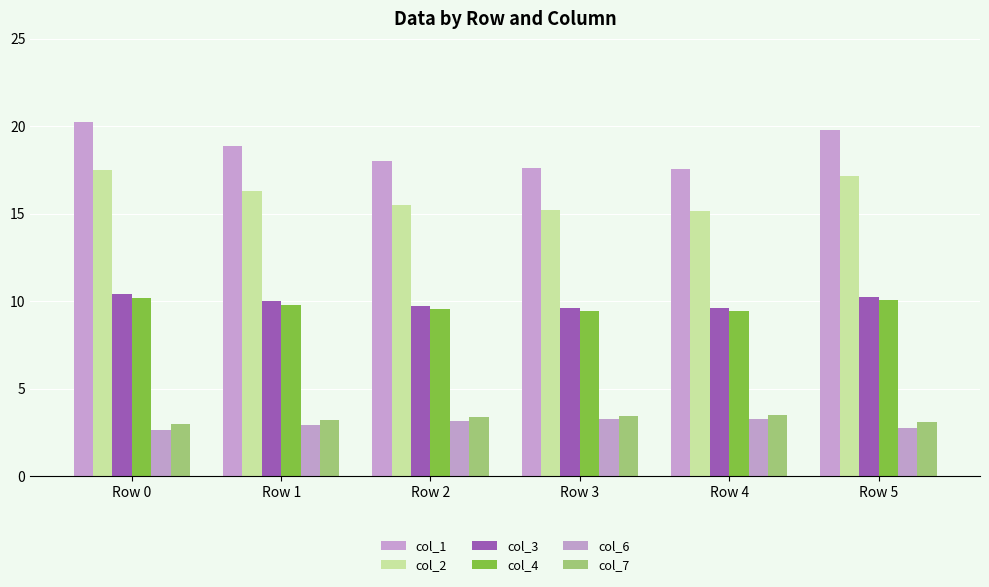

The col_7 series shows 5.3 at Row 5. True or false?

False